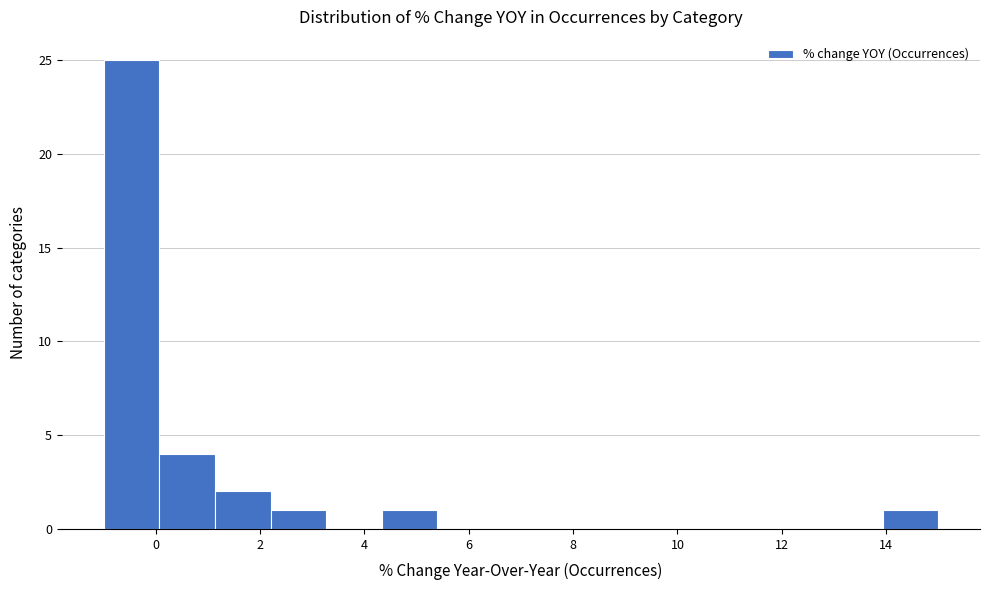

Reading left to right, list every bar in this chart as the range it spans on the x-axis followed by its height. Neither the bar edges nor the heights are printed on the chart, so give them approximately, as read against the axes.

-1.0 to 0.0: 25
0.0 to 1.2: 4
1.2 to 2.2: 2
2.2 to 3.2: 1
3.2 to 4.4: 0
4.4 to 5.4: 1
5.4 to 6.4: 0
6.4 to 7.6: 0
7.6 to 8.6: 0
8.6 to 9.6: 0
9.6 to 10.8: 0
10.8 to 11.8: 0
11.8 to 12.8: 0
12.8 to 14.0: 0
14.0 to 15.0: 1